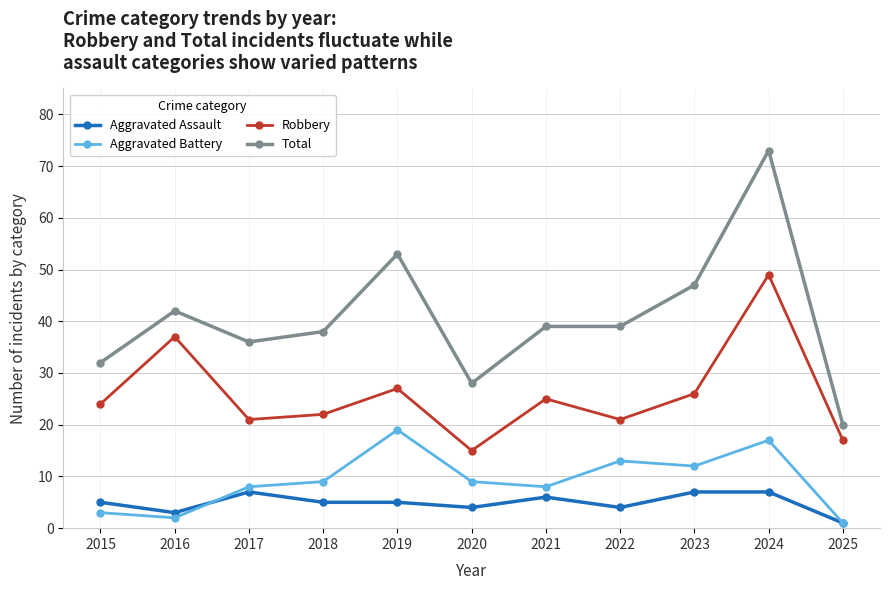

What are all the series names shown in the legend?

Aggravated Assault, Aggravated Battery, Robbery, Total